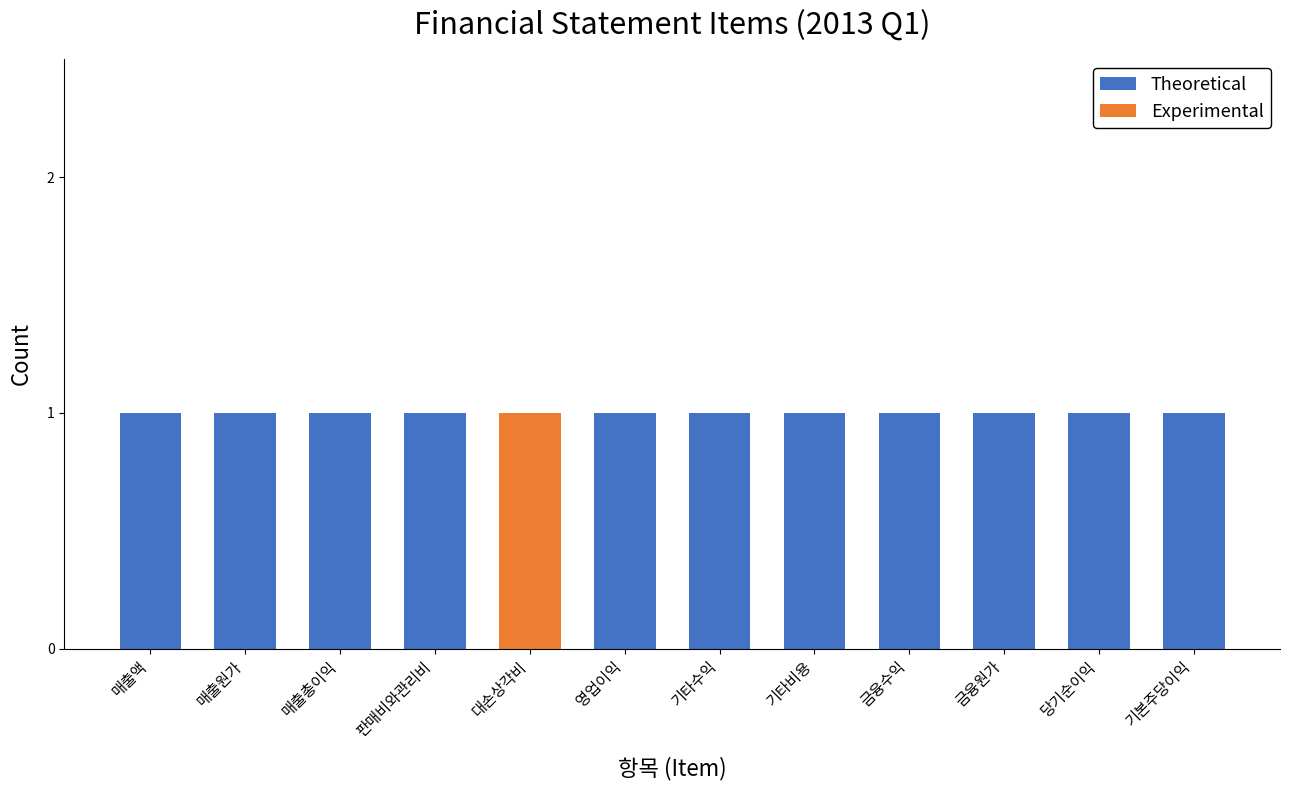

Is it true that Theoretical equals 0 at 기타비용?

False